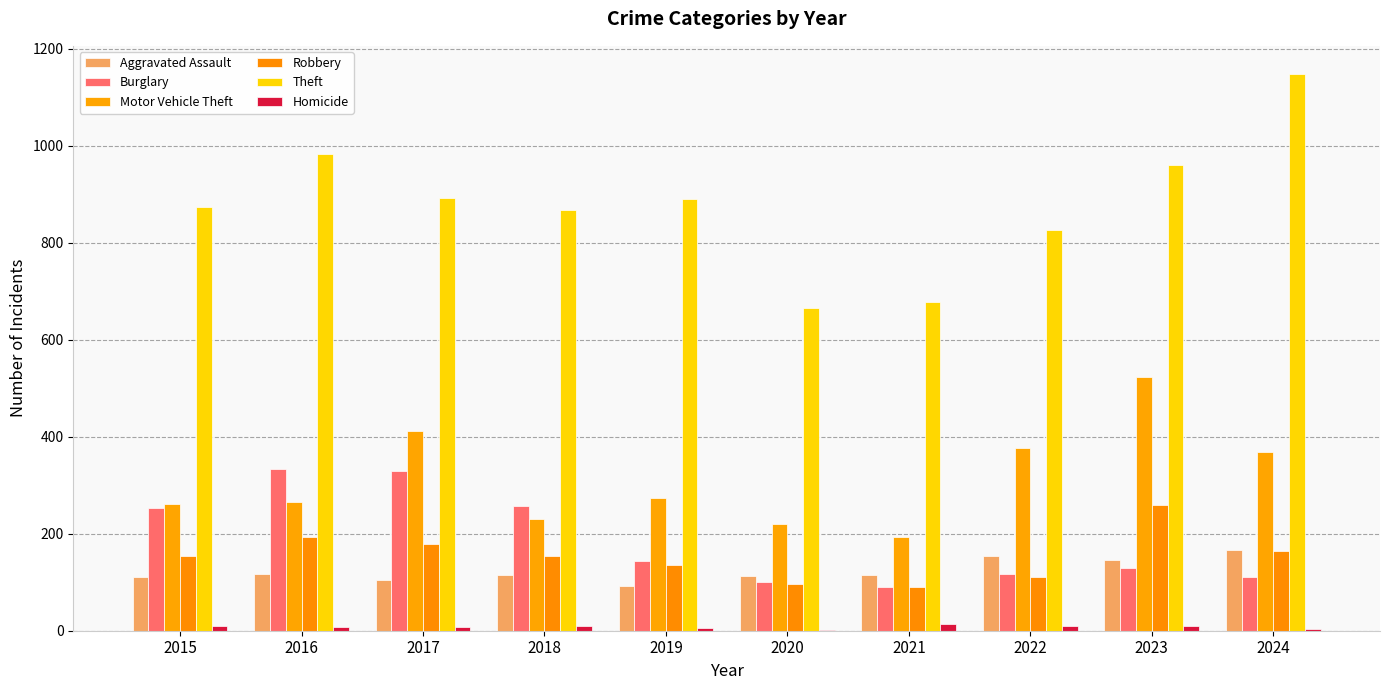

How many data points does each series have?

10